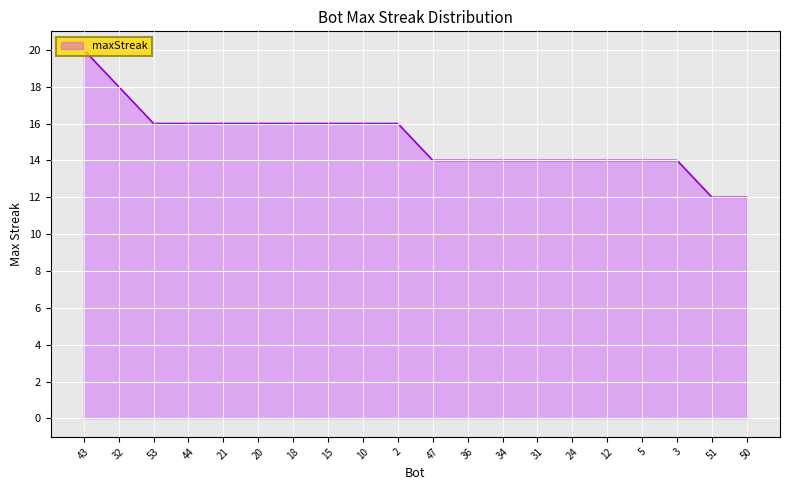

True or false: the data shows 16 at 18.

True